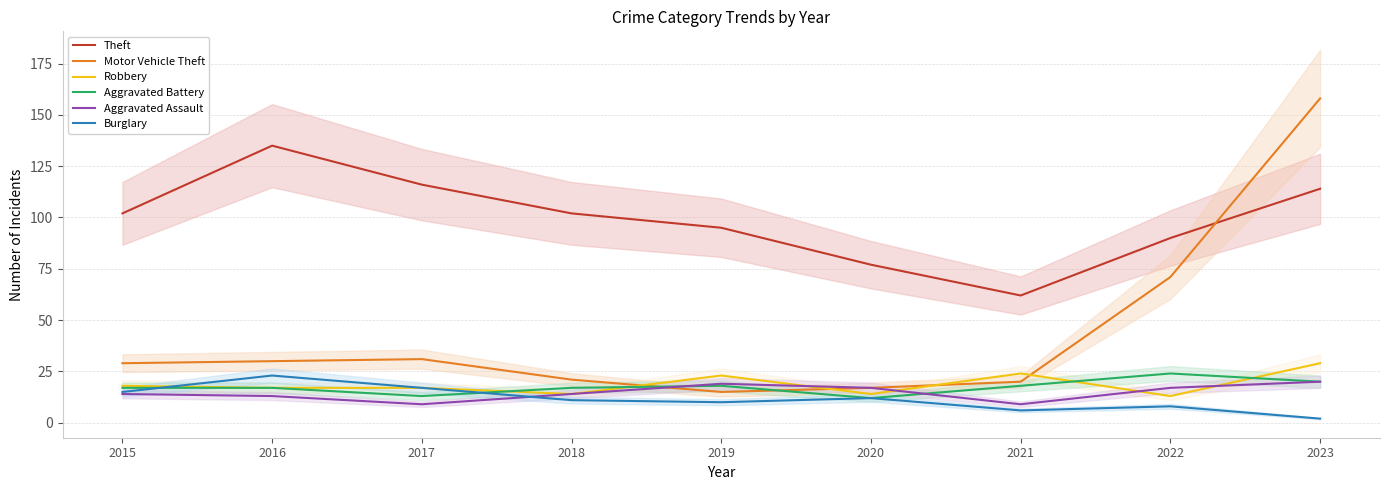

What is the sum of all Theft values?

893